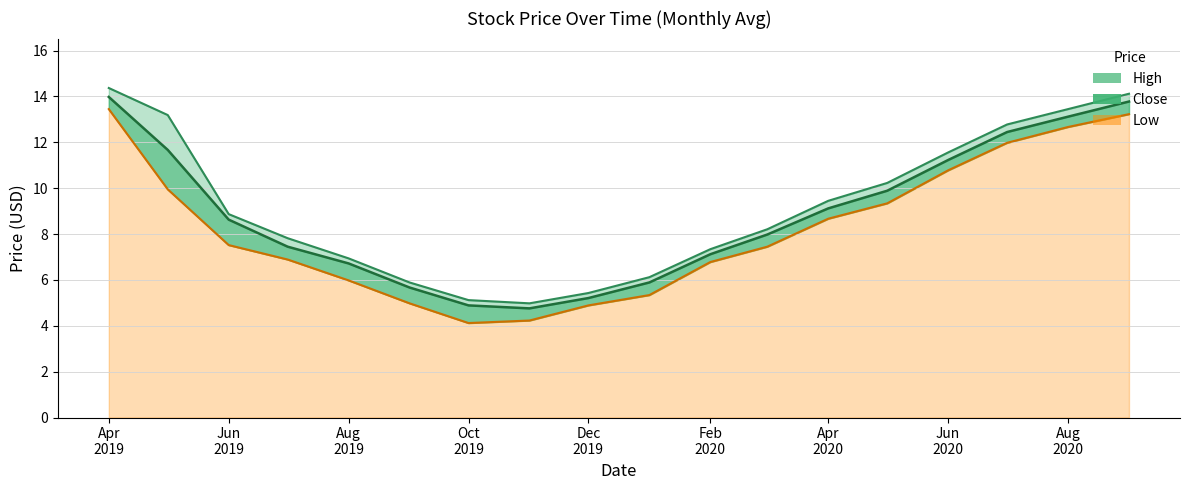

Which category has the highest value across all series?

Apr
2019